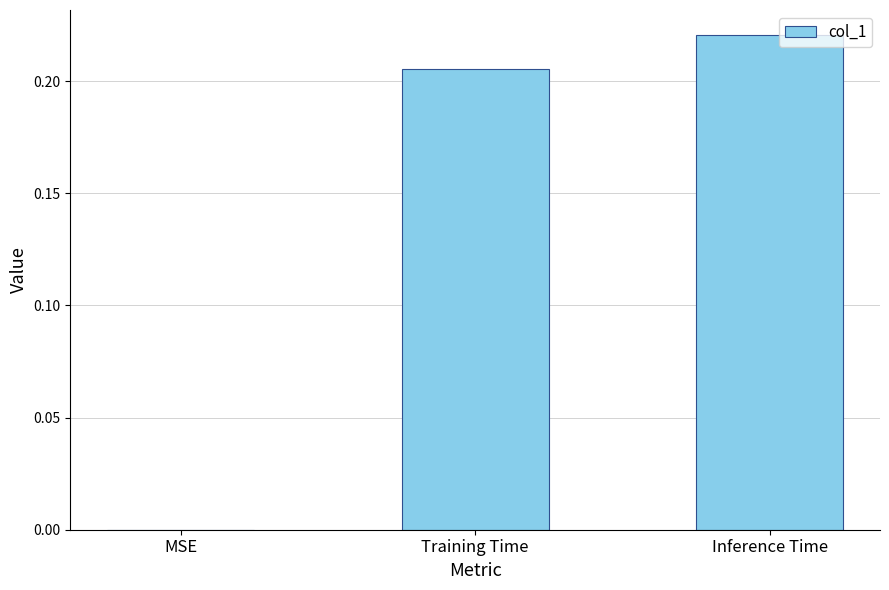

Which label corresponds to the largest value in the chart?

Inference Time